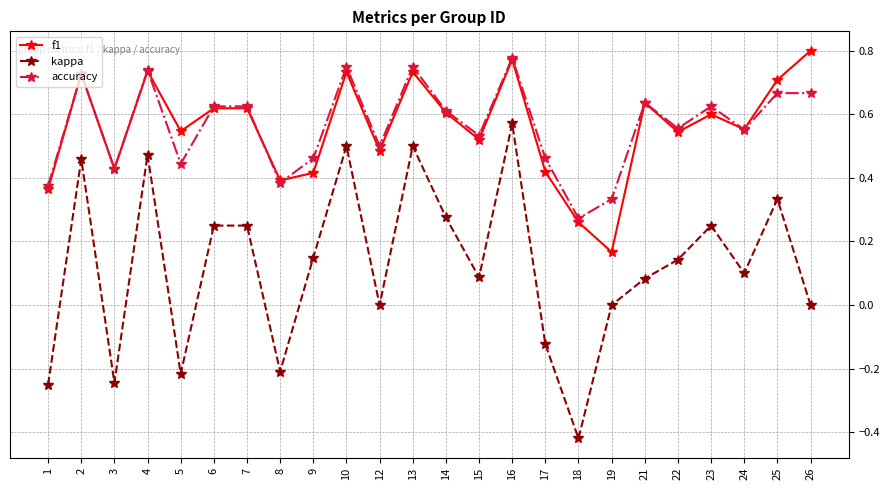

True or false: kappa and accuracy cross at least once.

False